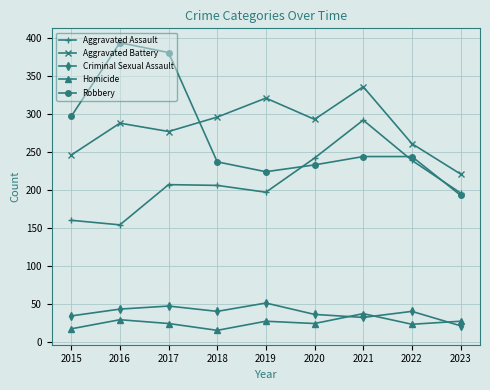

How many interior local peaks does the Criminal Sexual Assault series have?

3